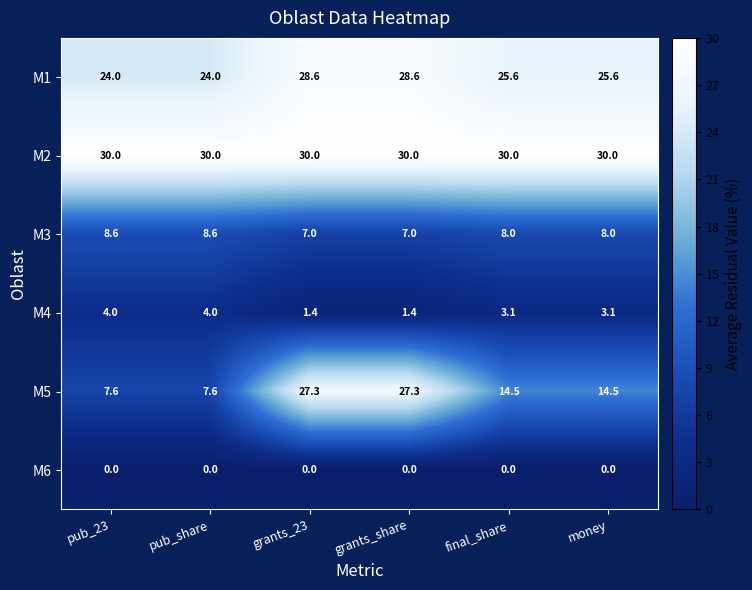

What is the approximate value of M5 at final_share?

14.5